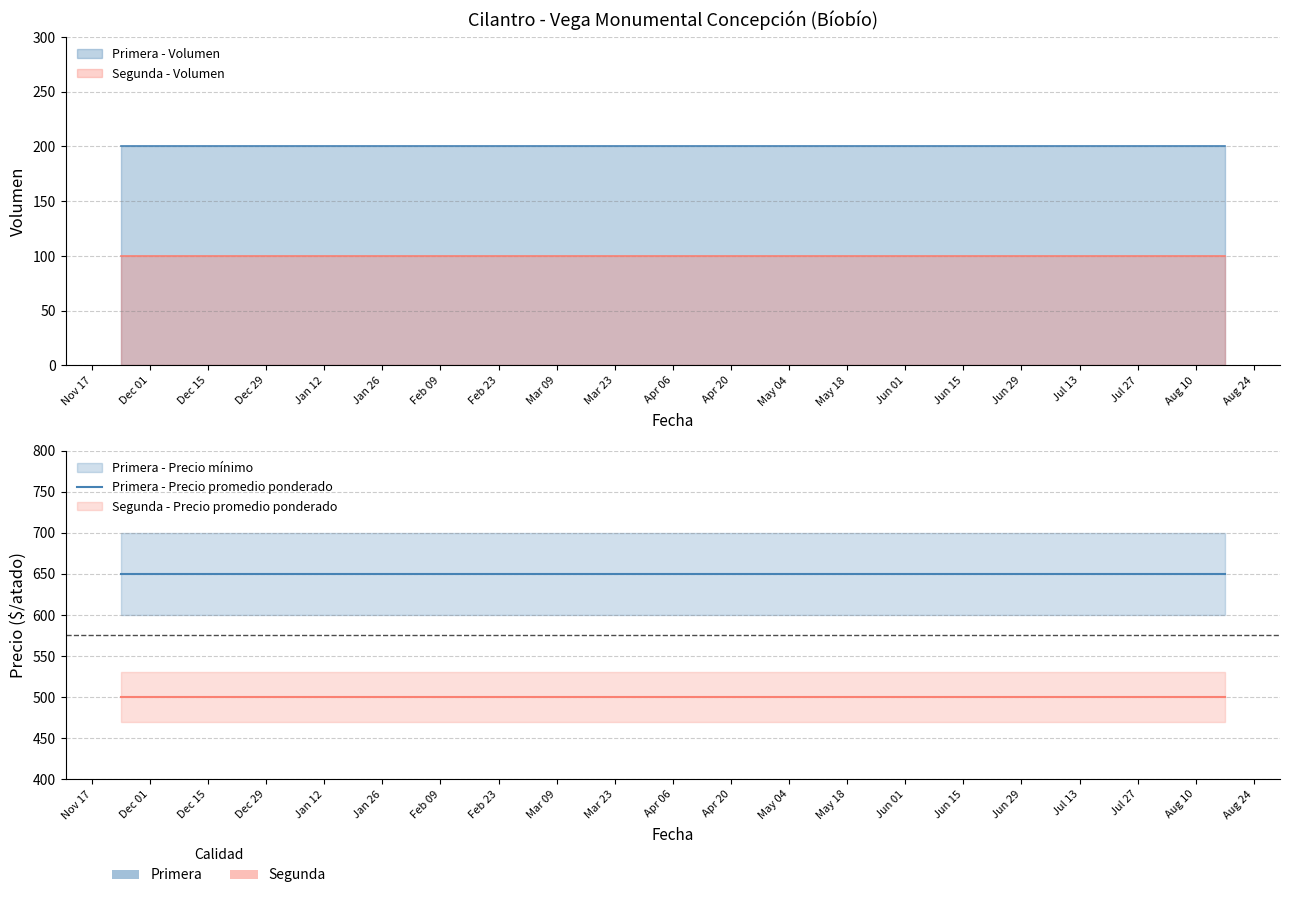

What position from the left is 2020-12-04?

3